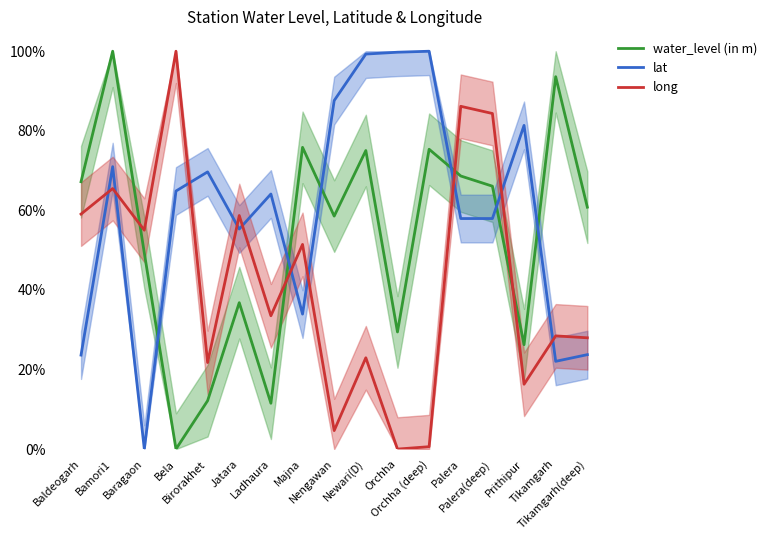

Where do lat and water_level (in m) first cross each other?

Baragaon and Bela